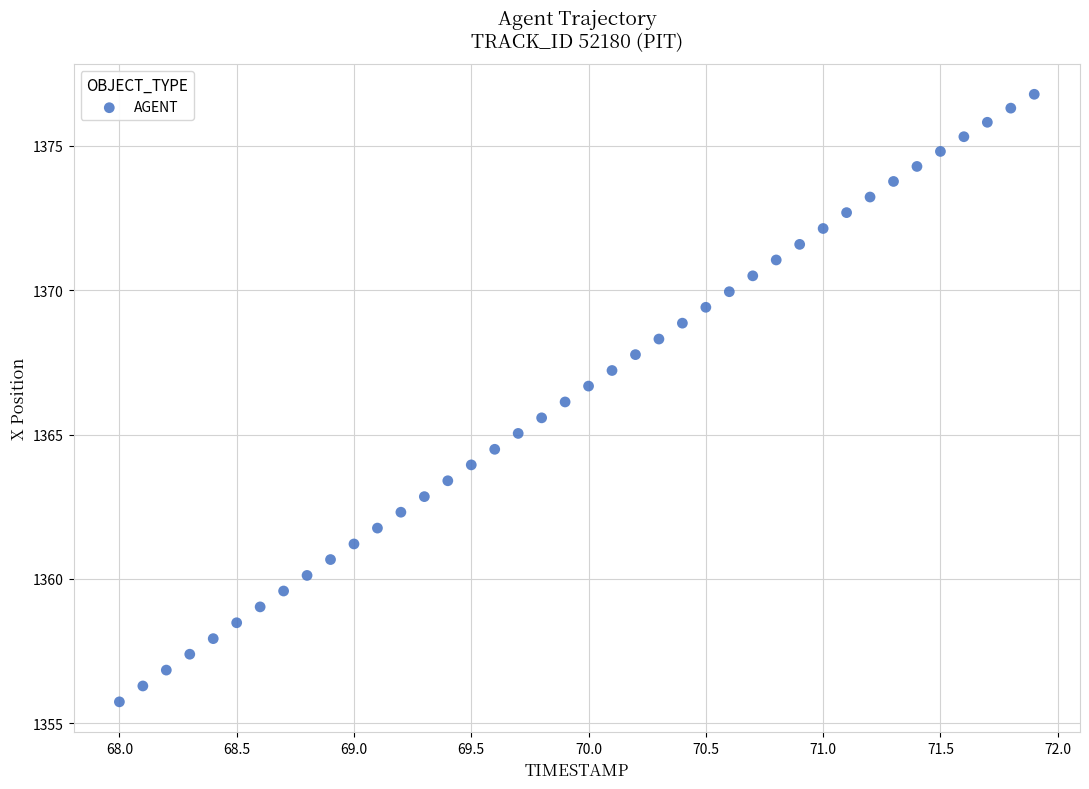

What is the range of X values (max minus min)?

3.9